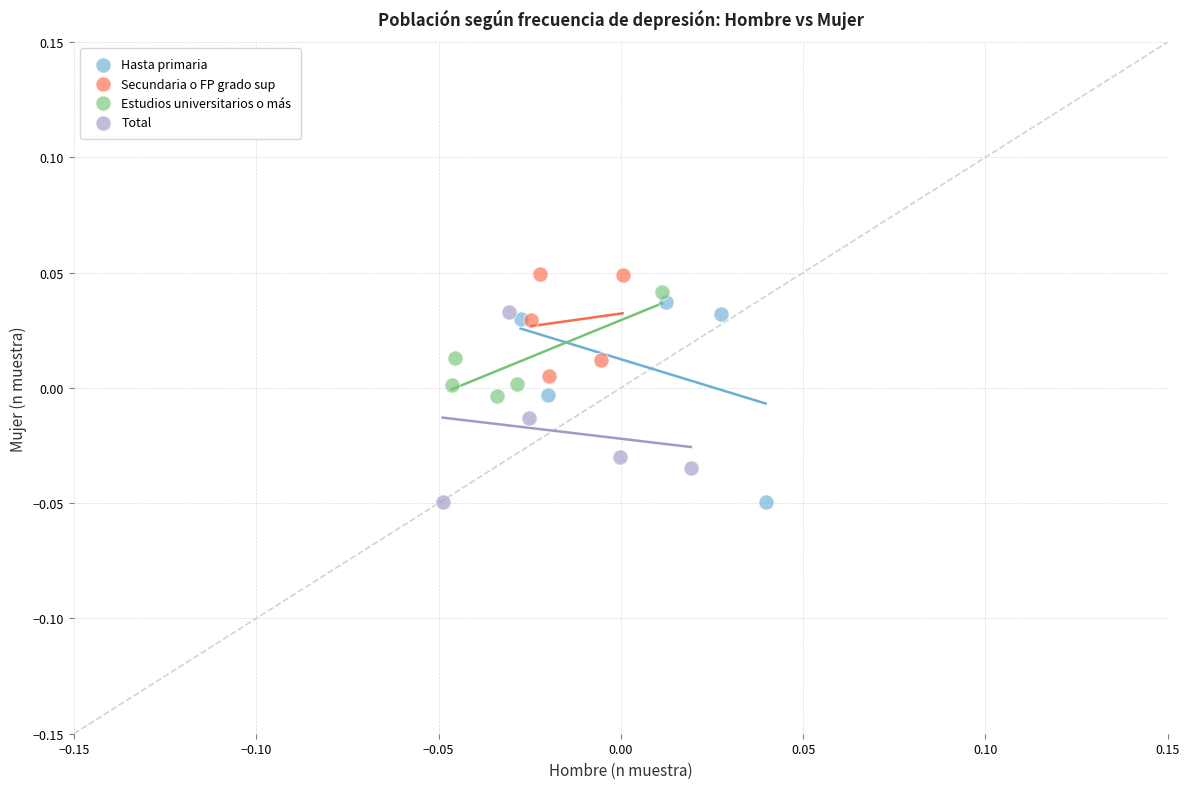

What are all the series names shown in the legend?

Hasta primaria, Secundaria o FP grado sup, Estudios universitarios o más, Total